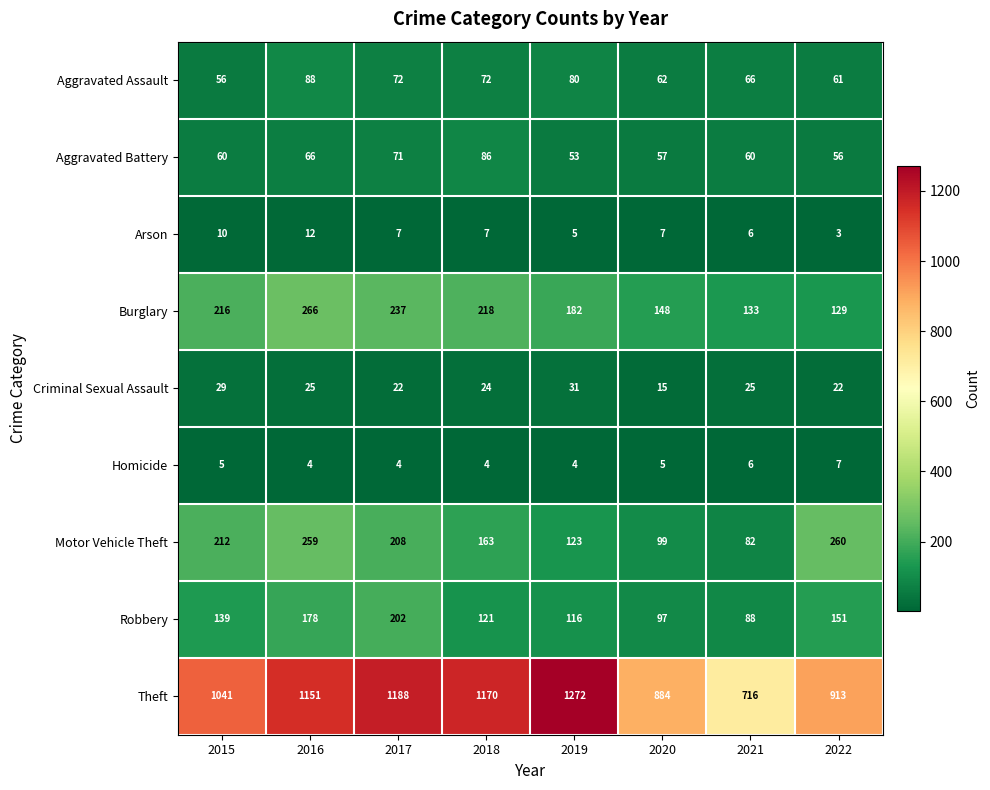

Which category has the lowest value across all series?

2022